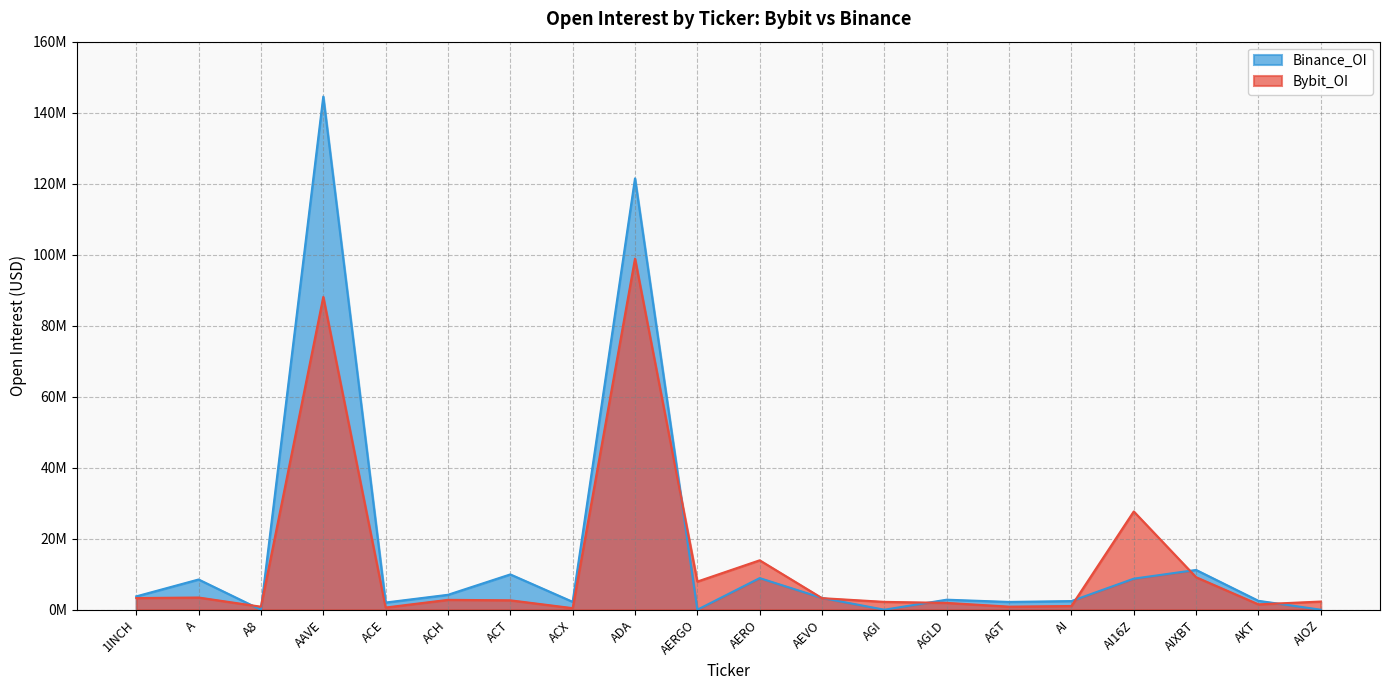

Between which two adjacent categories do Binance_OI and Bybit_OI first intersect?

A and A8